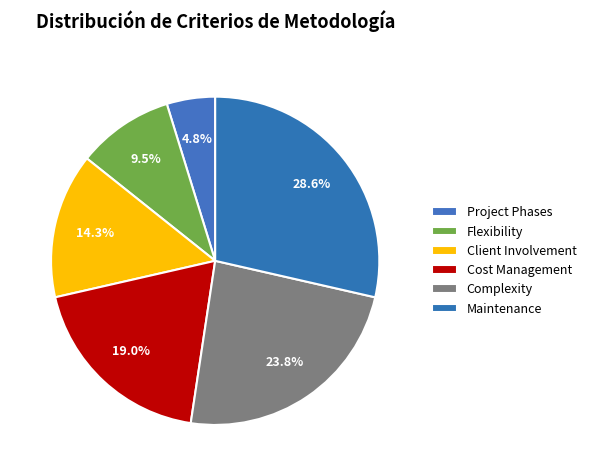

Does Project Phases represent more than half of the total?

No